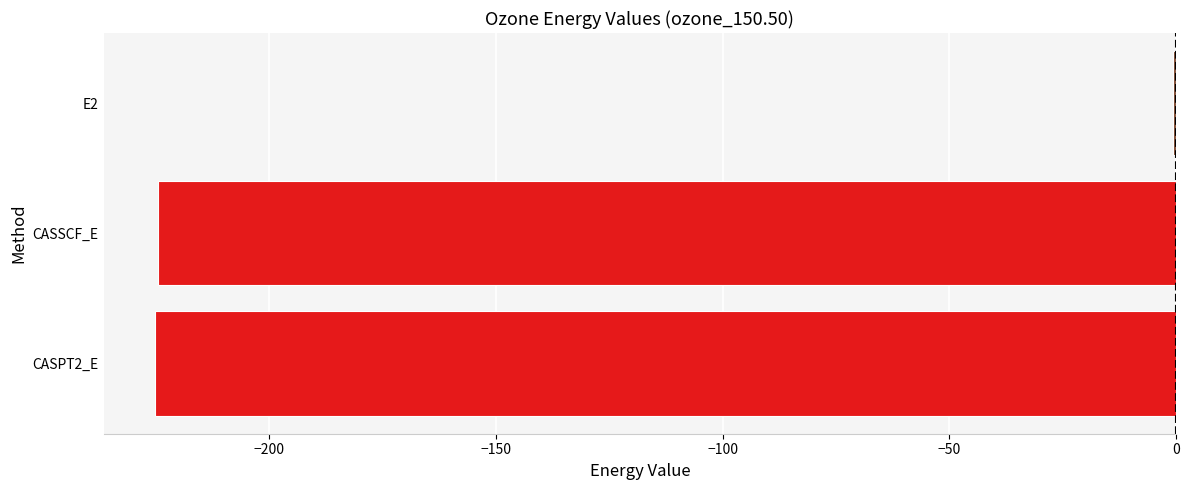

Read the value at CASSCF_E.

-224.5